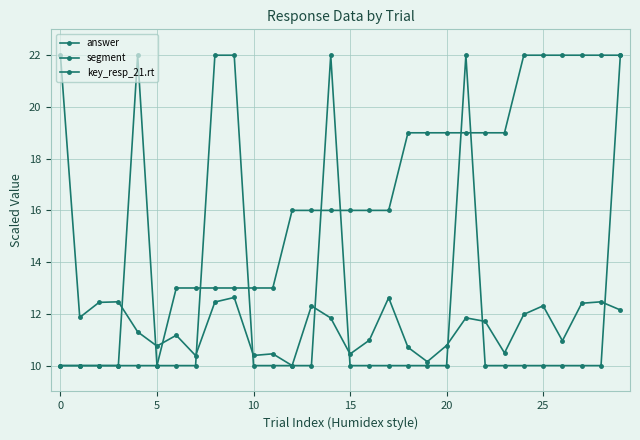

What is the difference between the maximum and minimum values in the segment series?

12.0